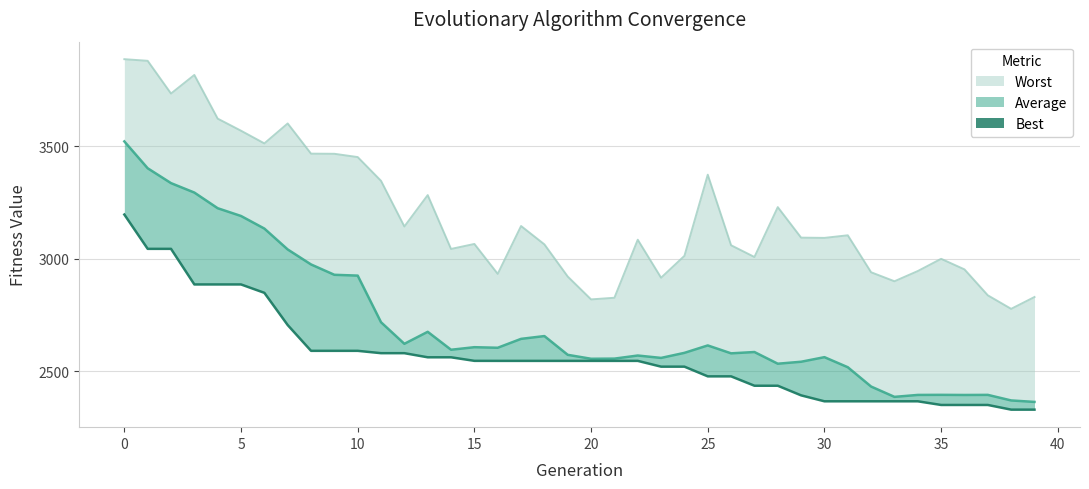

True or false: Average has more than 1 interior local peaks.

True